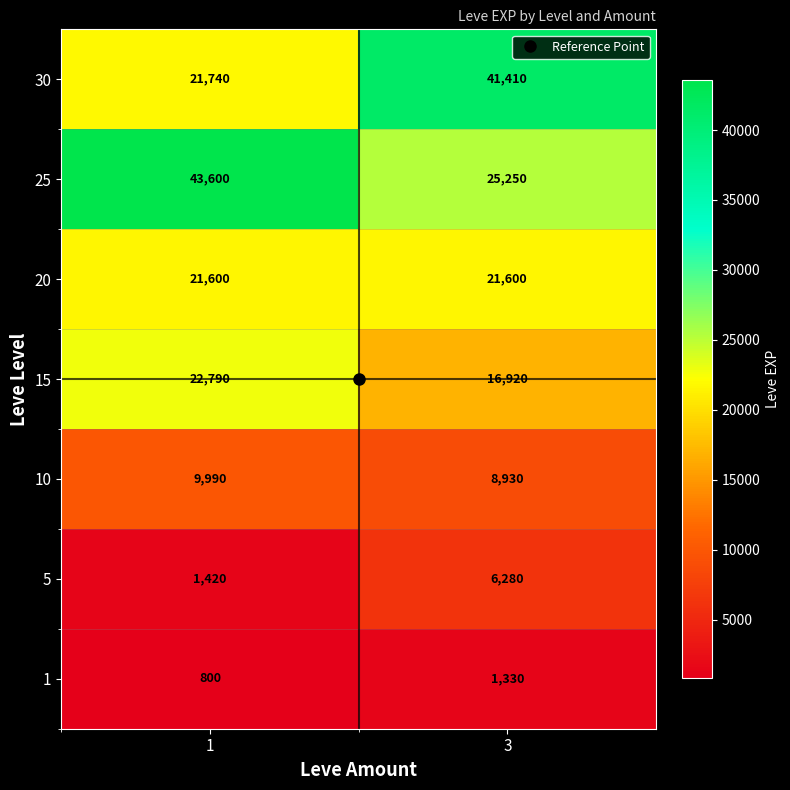

Rank the series at 3 from highest to lowest value.

30, 25, 20, 15, 10, 5, 1